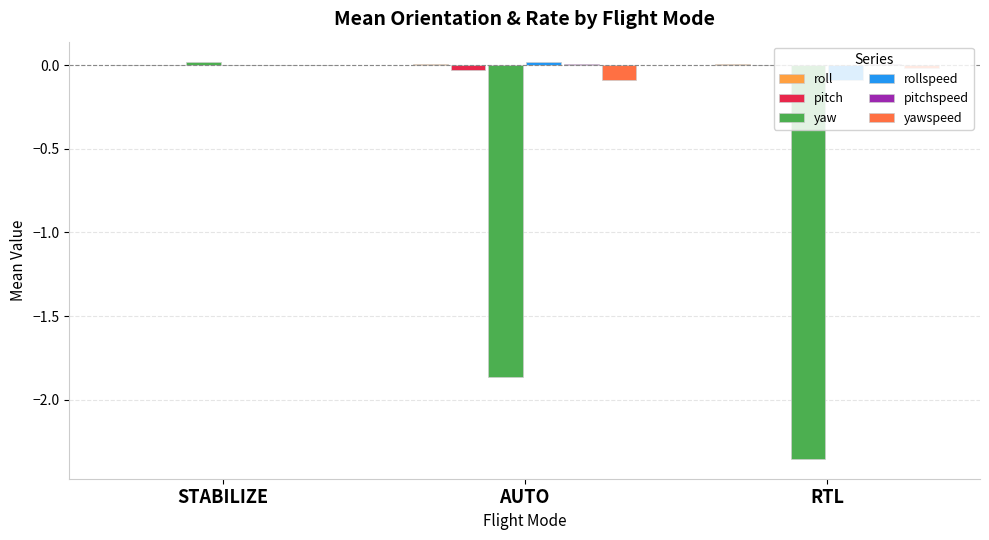

At which category is the sum across all series the highest?

STABILIZE